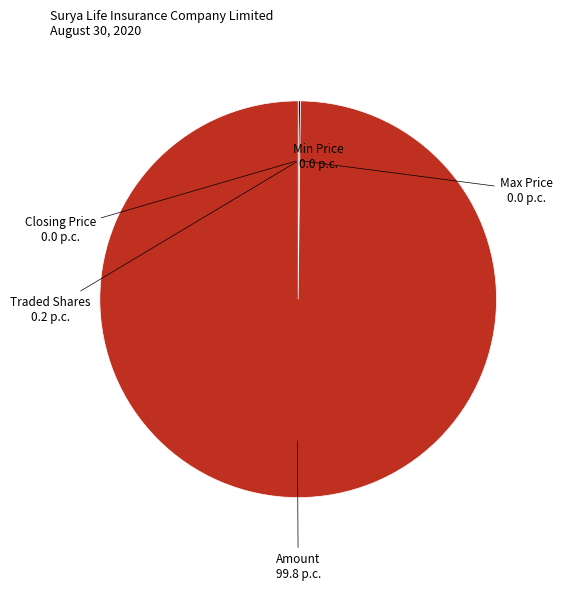

Which slice is the largest?

Amount